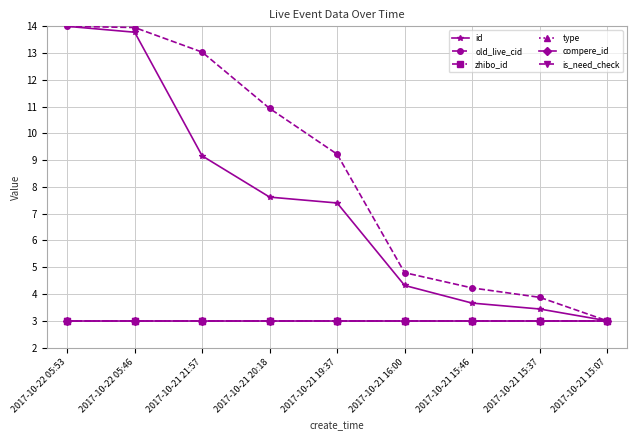

What is the sum of the old_live_cid values at 2017-10-21 20:18 and 2017-10-21 16:00?

15.7